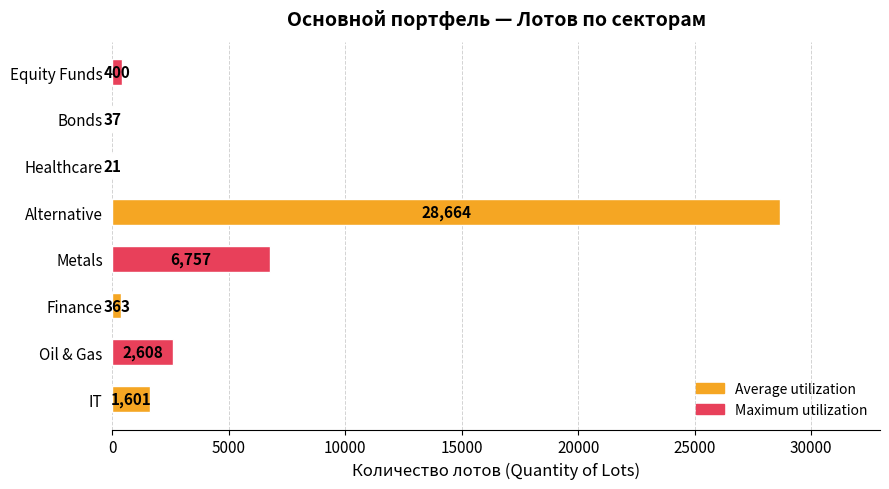

What is the sum of all values?

40451